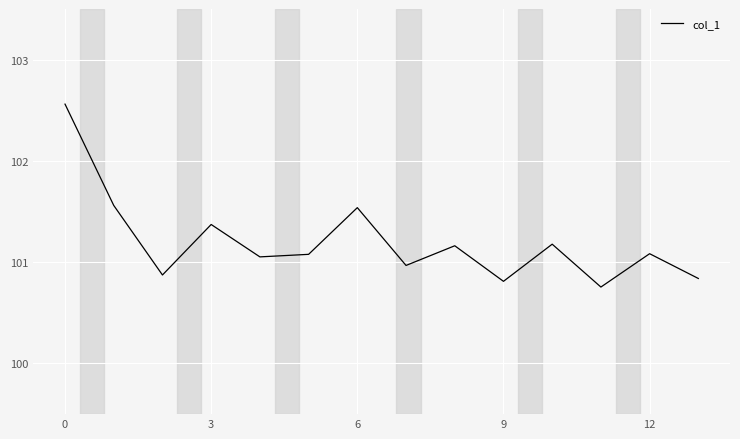

What is the greatest value displayed?

102.6